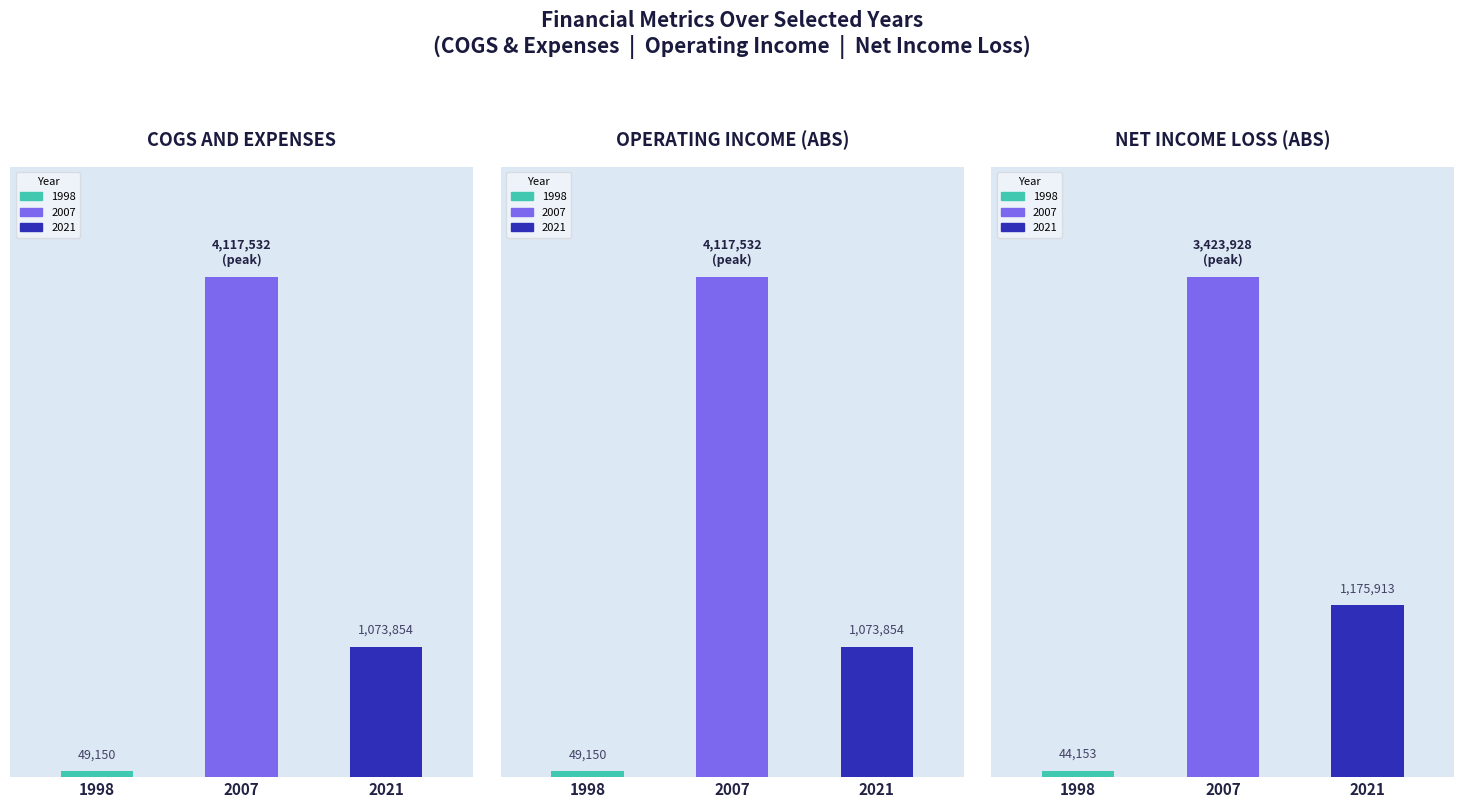

What is the maximum value shown in the chart?

4117532